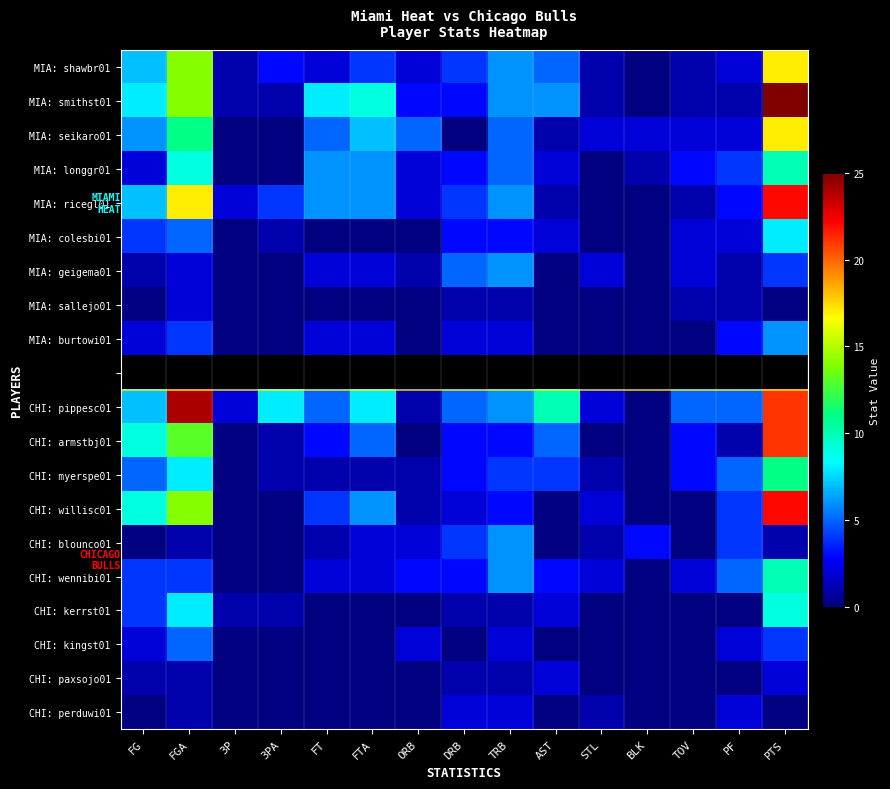

What is the sum of the MIA: ricegl01 values at FG and TOV?

8.0